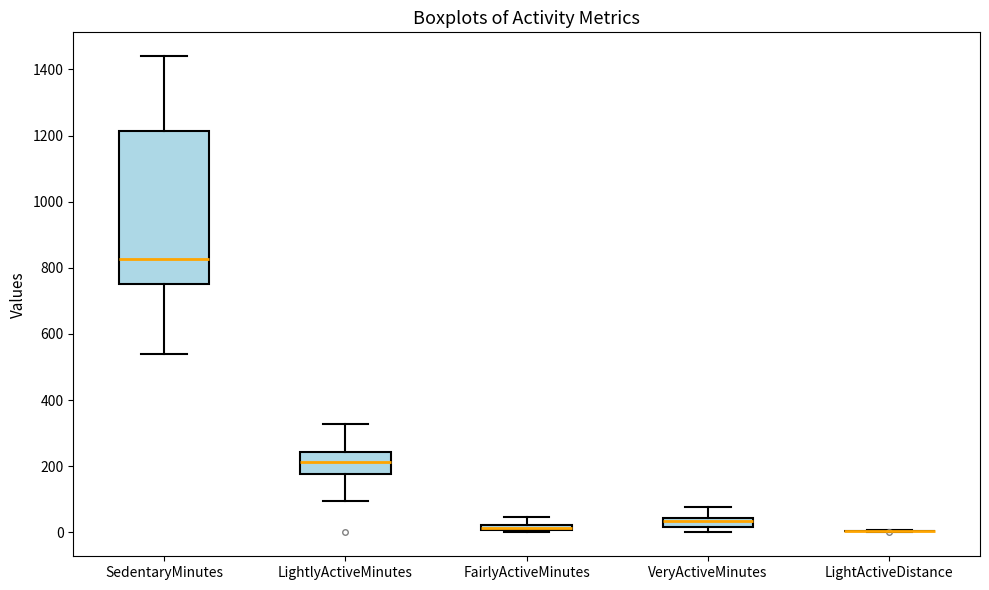

Where does the median line of the box for SedentaryMinutes sit on the y-axis? The values are not printed on the chart, so give them approximately, as read against the axis.

820